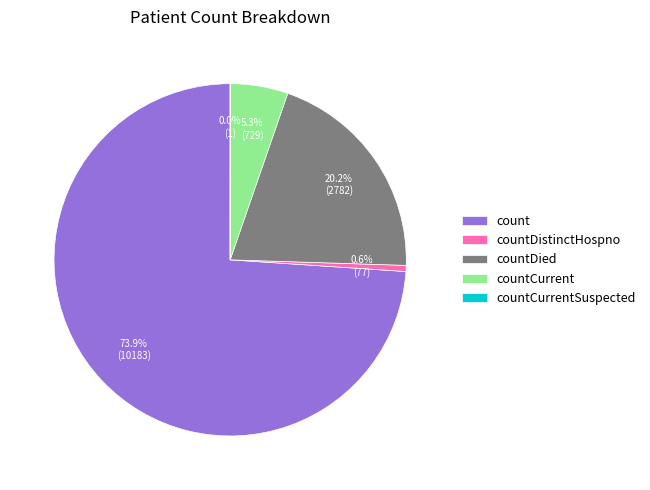

Approximately how many times larger is the value at countDied compared to count?

0.3